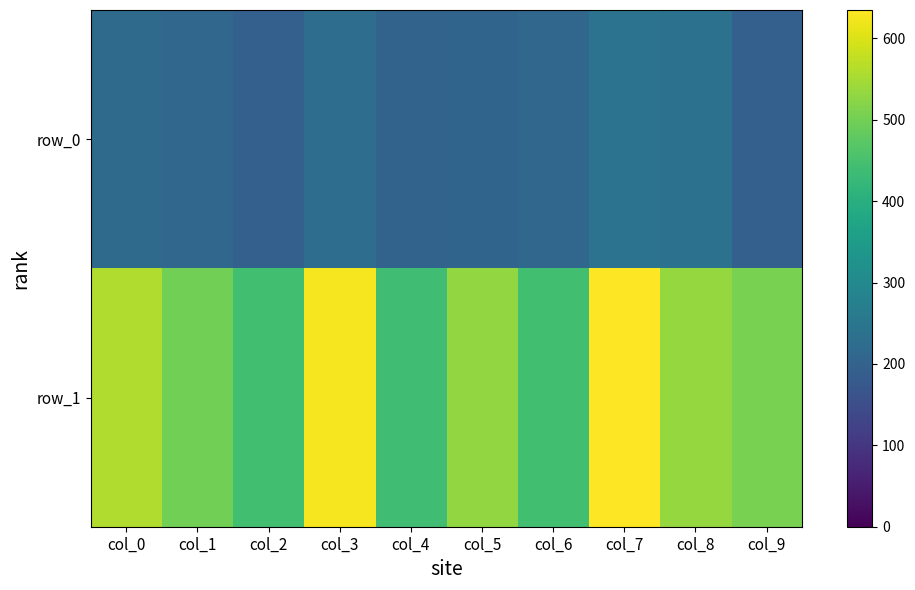

What value does the row_0 series have at col_6?

209.5